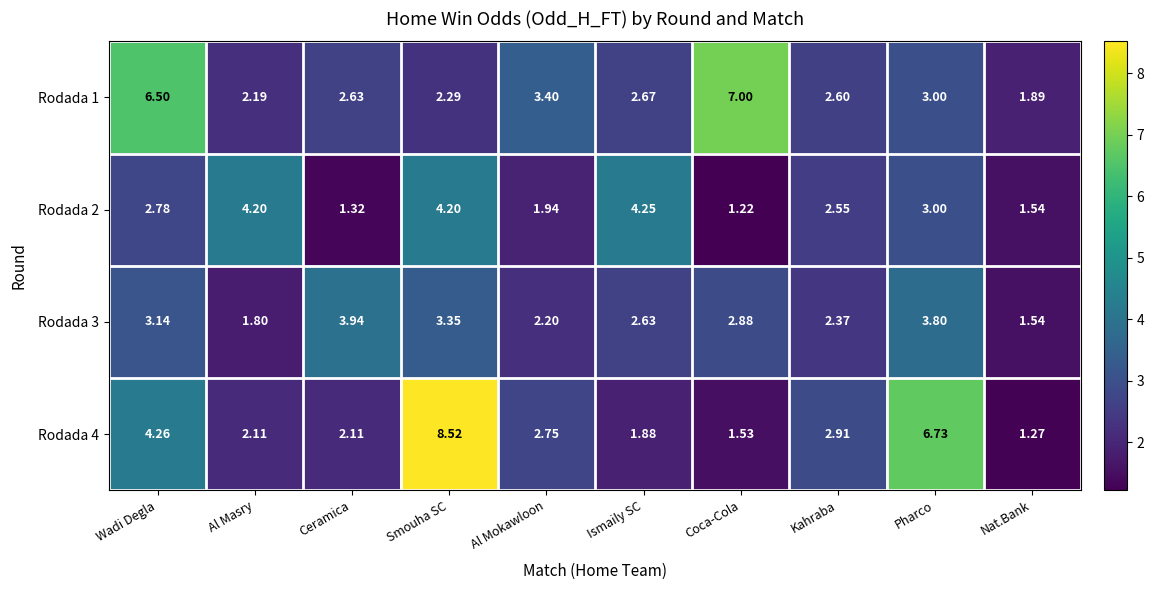

Where does the Rodada 3 series first go above 2?

Wadi Degla